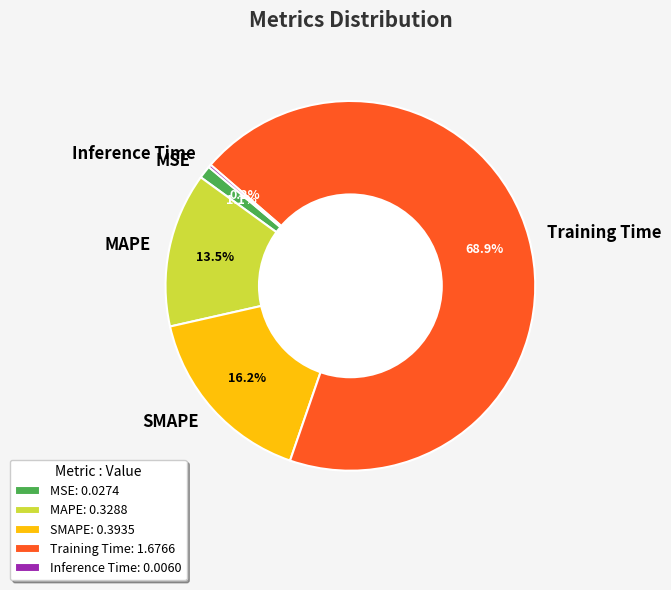

Which has a higher value, MAPE or Training Time?

Training Time